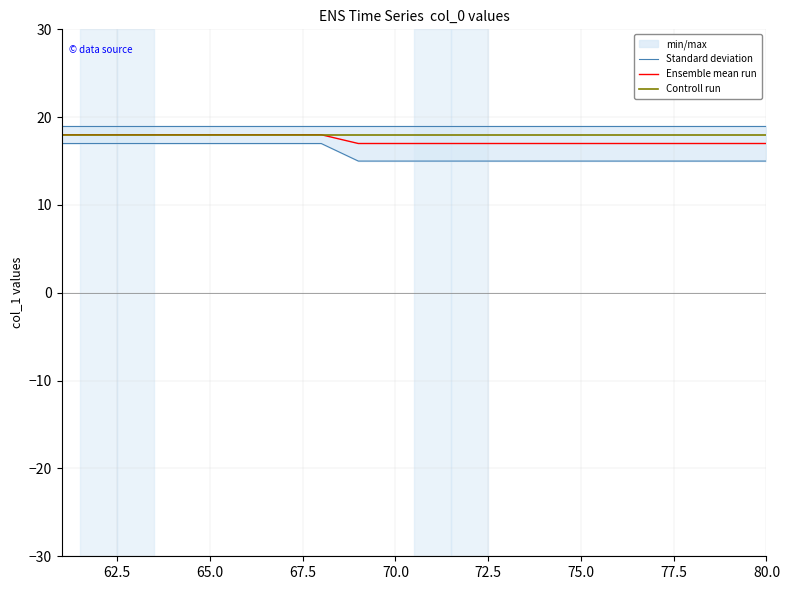

What is the sum of the Controll run values at 14 and 62.5?

36